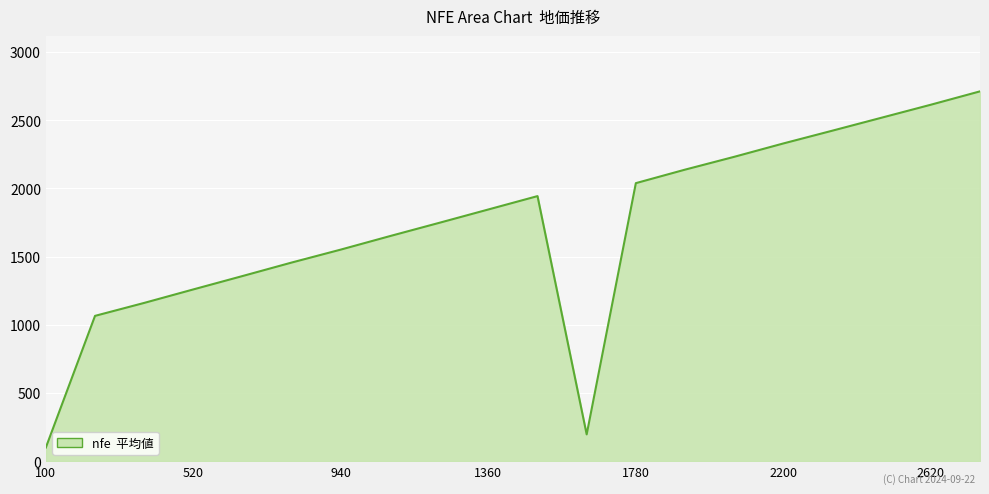

What is the maximum value shown in the chart?

2711